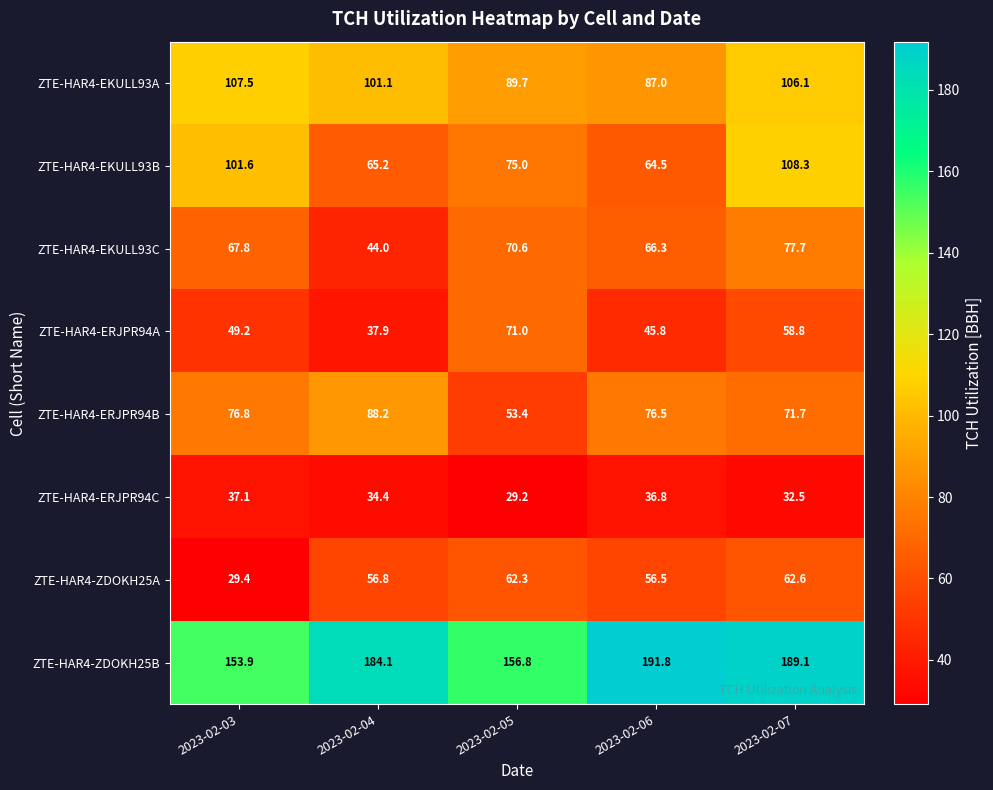

What is the difference between the maximum and minimum values in the ZTE-HAR4-ZDOKH25A series?

33.2